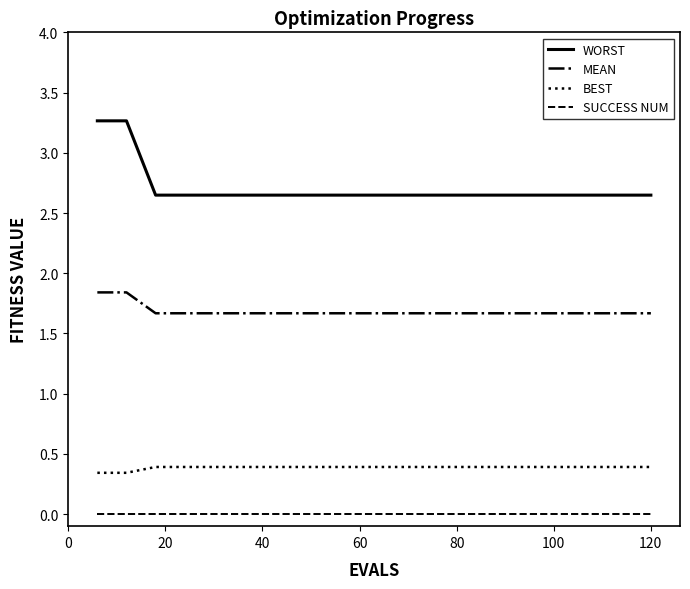

Which series has the widest spread of values?

WORST